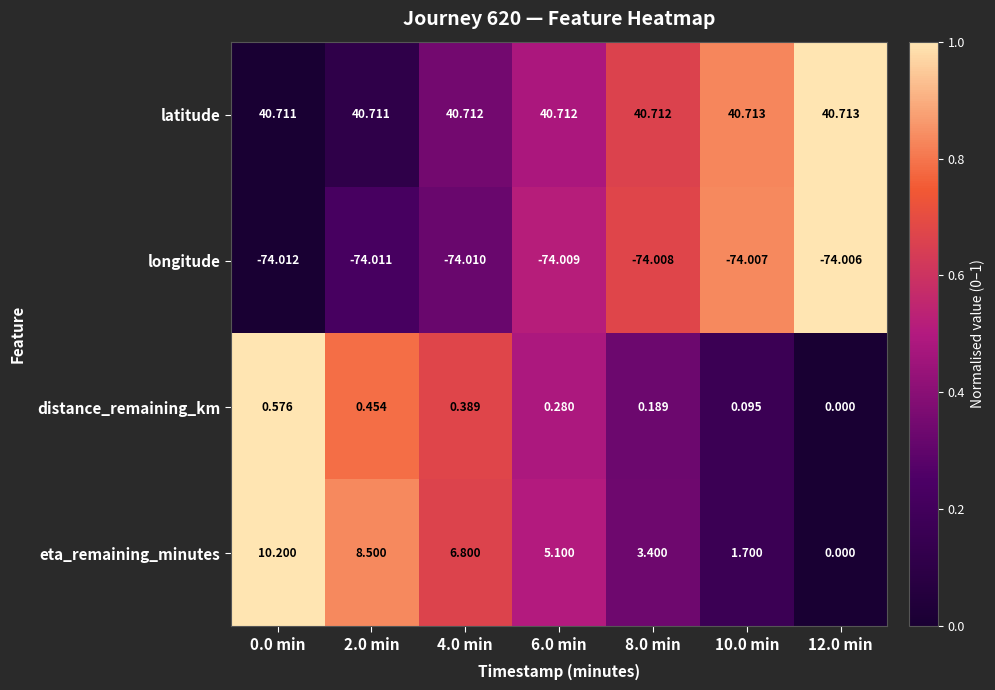

Which series changed the most between 2.0 min and 4.0 min?

eta_remaining_minutes